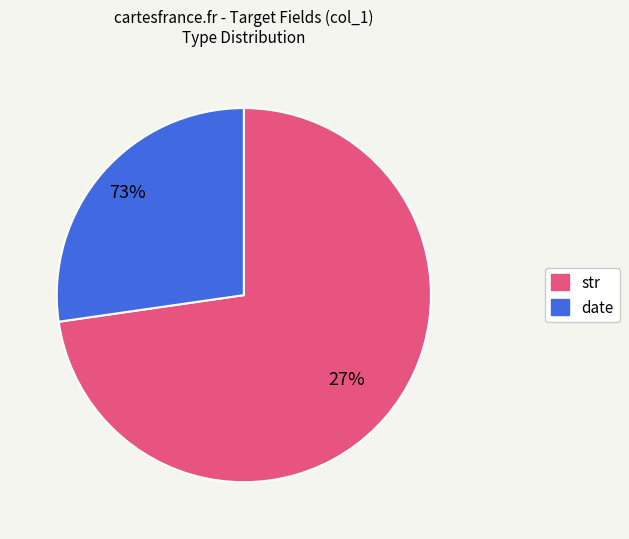

How much of the chart is everything except str?

27.3%